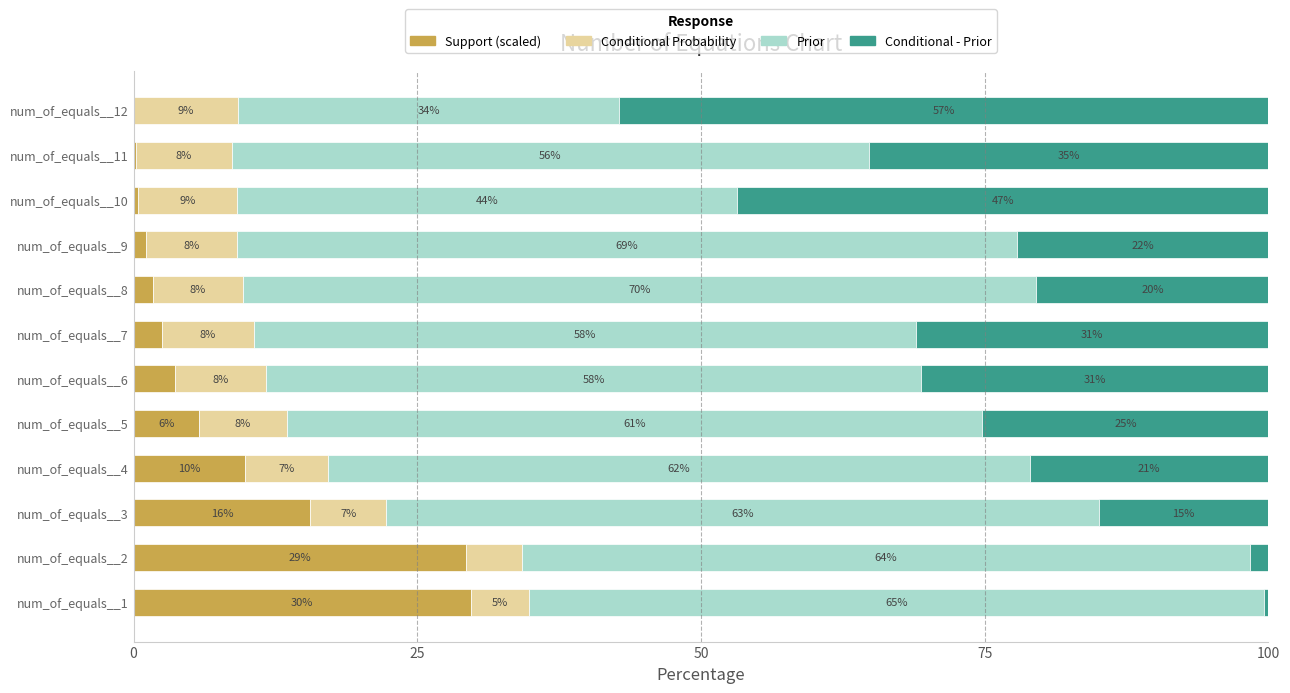

Which category has the highest value in the Support (scaled) series?

num_of_equals__1